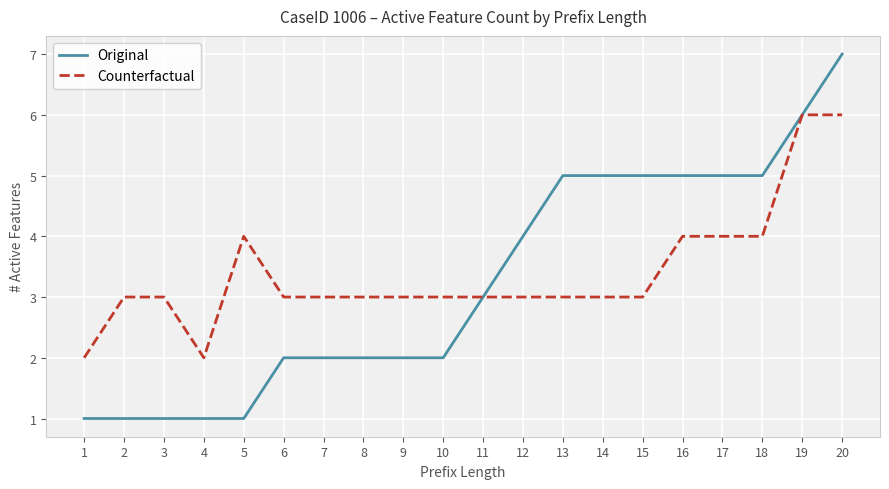

Is the value of Original at 10 greater than the value of Counterfactual at 2?

No